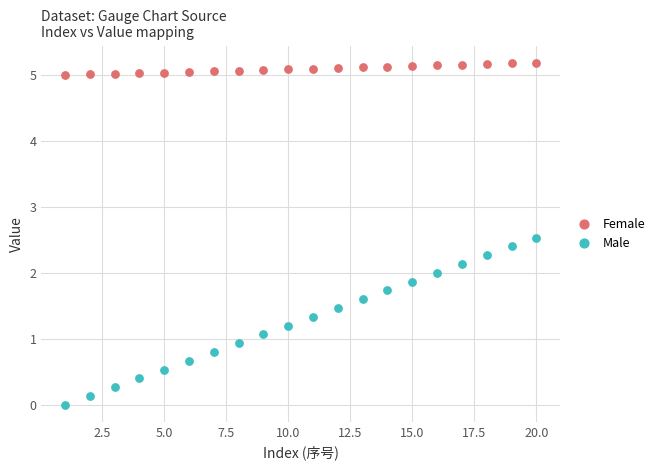

What is the X range (max minus min) for the scatter plot?

19.0